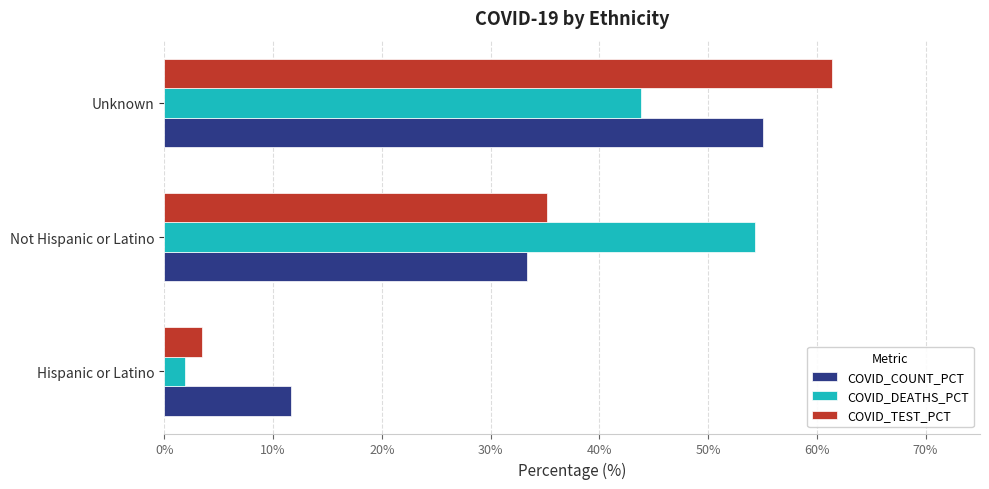

The COVID_DEATHS_PCT series shows 64.2 at Unknown. True or false?

False